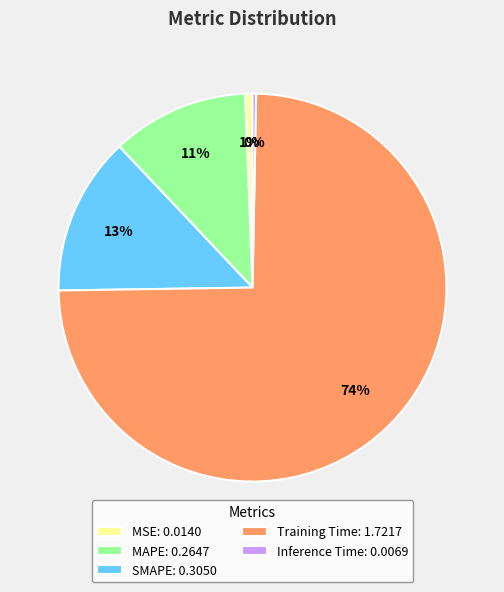

Which has a higher value, Training Time: 1.7217 or MSE: 0.0140?

Training Time: 1.7217